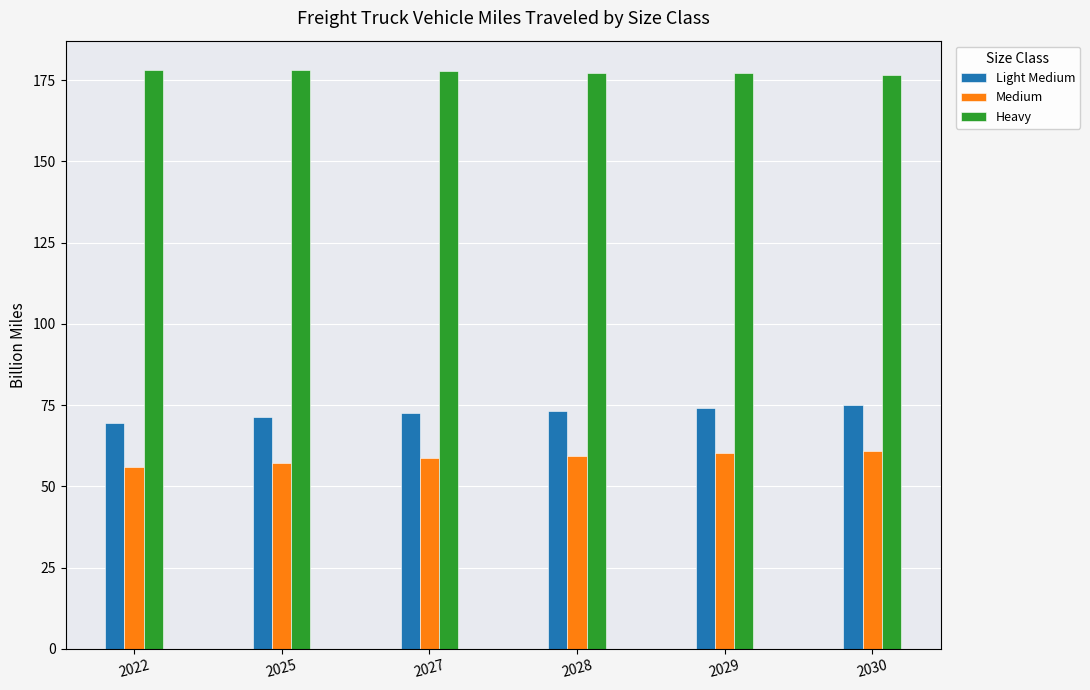

At 2028, list the series in order from largest to smallest.

Heavy, Light Medium, Medium